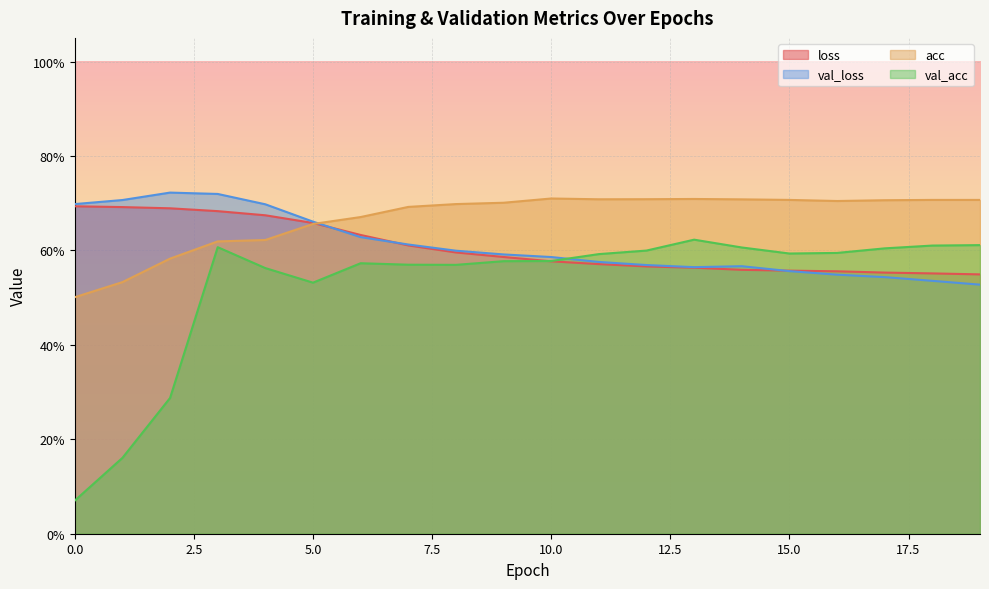

Reading right to left, list all the values displayed in this chart.

loss: 0.5	0.6	0.6	0.6	0.6	0.6	0.6	0.6	0.6	0.6	0.6	0.6	0.6	0.6	0.7	0.7	0.7	0.7	0.7	0.7
val_loss: 0.5	0.5	0.5	0.5	0.6	0.6	0.6	0.6	0.6	0.6	0.6	0.6	0.6	0.6	0.7	0.7	0.7	0.7	0.7	0.7
acc: 0.7	0.7	0.7	0.7	0.7	0.7	0.7	0.7	0.7	0.7	0.7	0.7	0.7	0.7	0.7	0.6	0.6	0.6	0.5	0.5
val_acc: 0.6	0.6	0.6	0.6	0.6	0.6	0.6	0.6	0.6	0.6	0.6	0.6	0.6	0.6	0.5	0.6	0.6	0.3	0.2	0.1